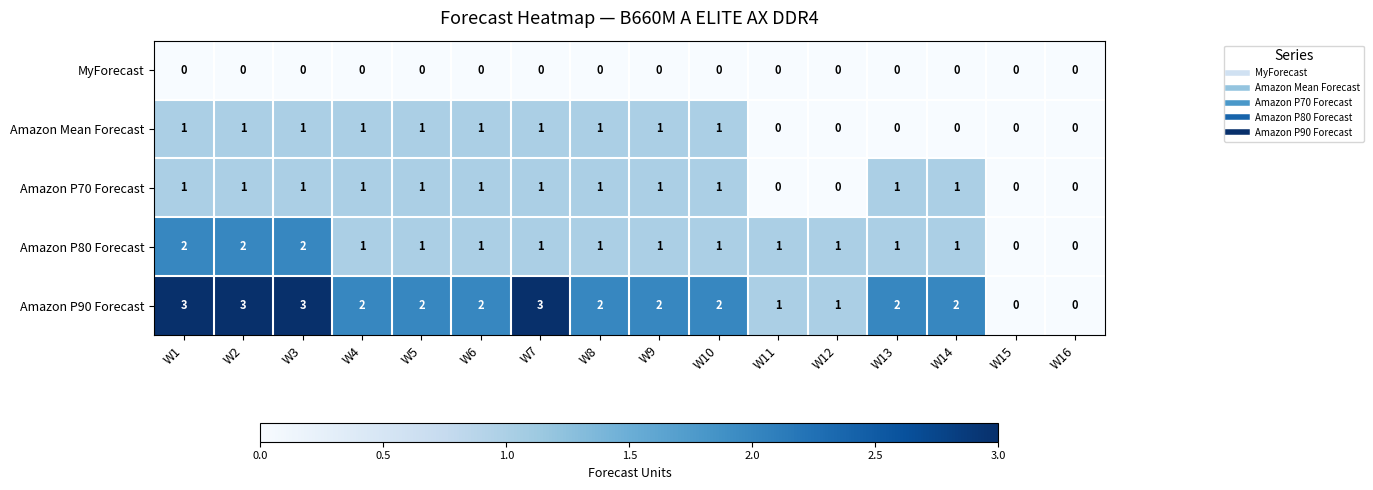

Which series has the widest spread of values?

Amazon P90 Forecast